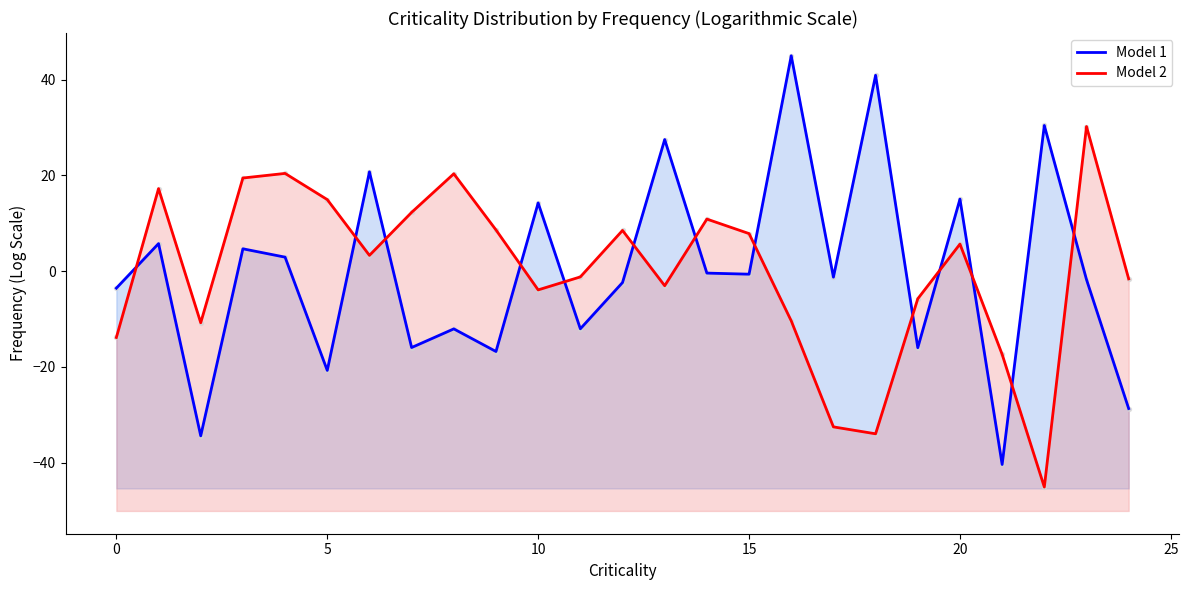

Which series has the largest total across all categories?

Model 1